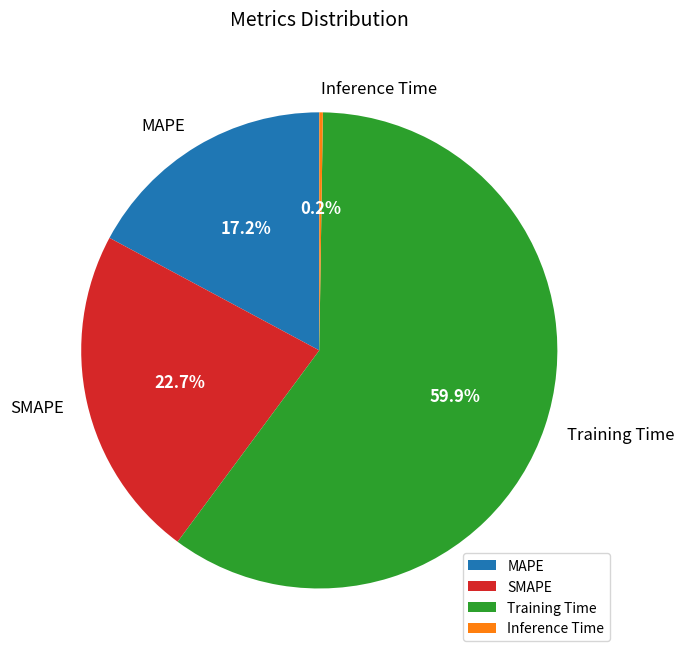

Which has a higher value, SMAPE or Training Time?

Training Time